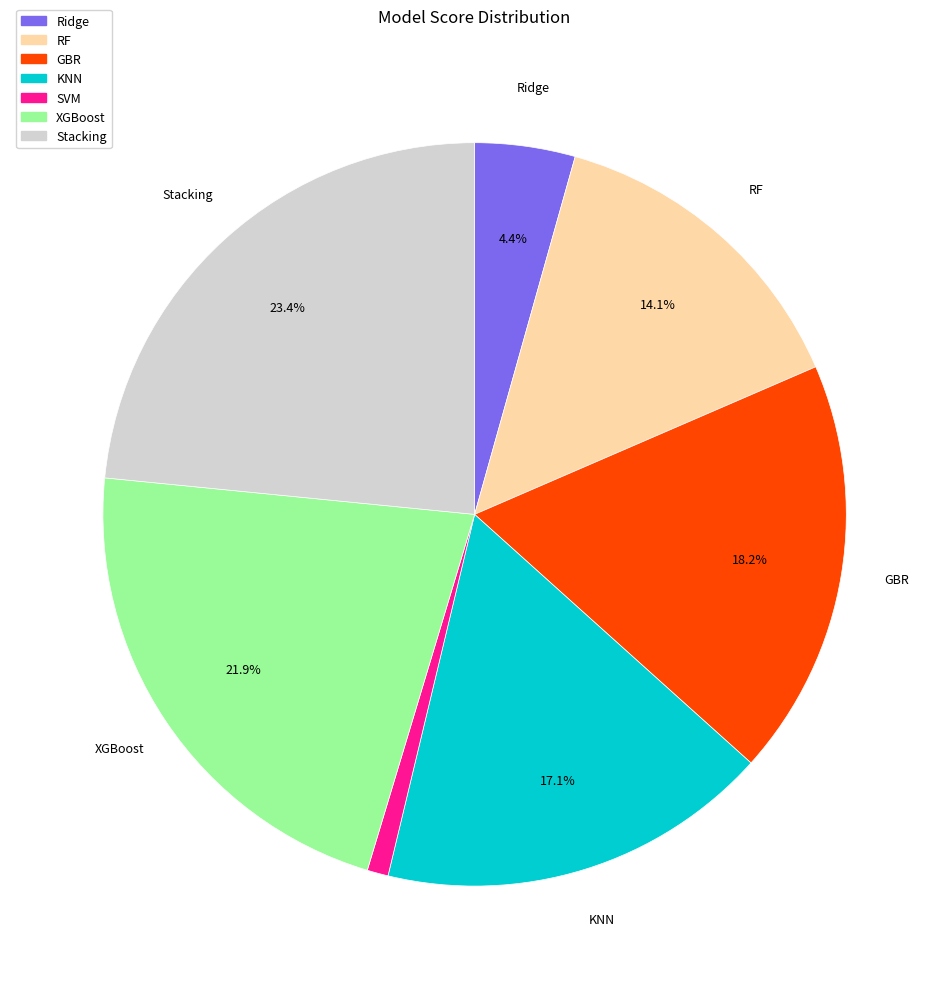

Rank the categories by value from lowest to highest.

SVM, Ridge, RF, KNN, GBR, XGBoost, Stacking